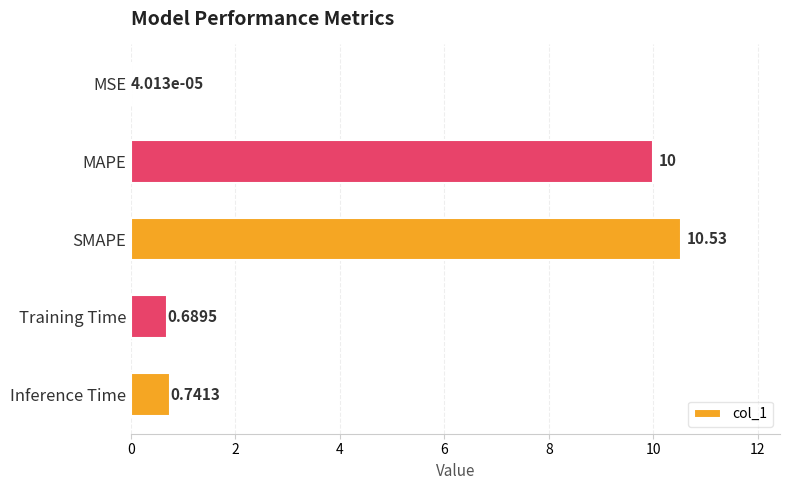

Where is the data nearest to the value 5?

Inference Time